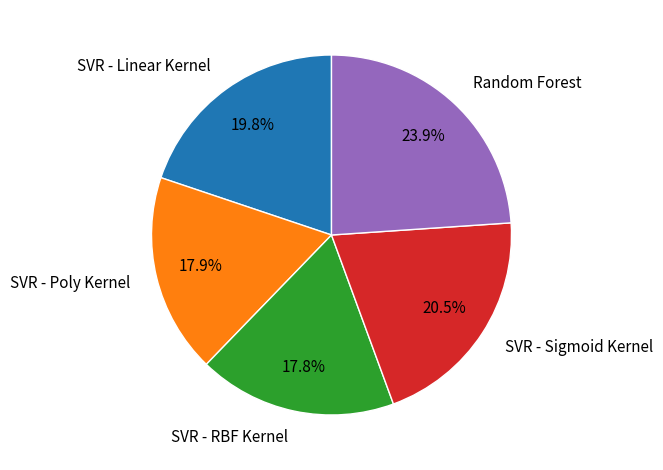

To the nearest percent, what is the average slice percentage?

20%